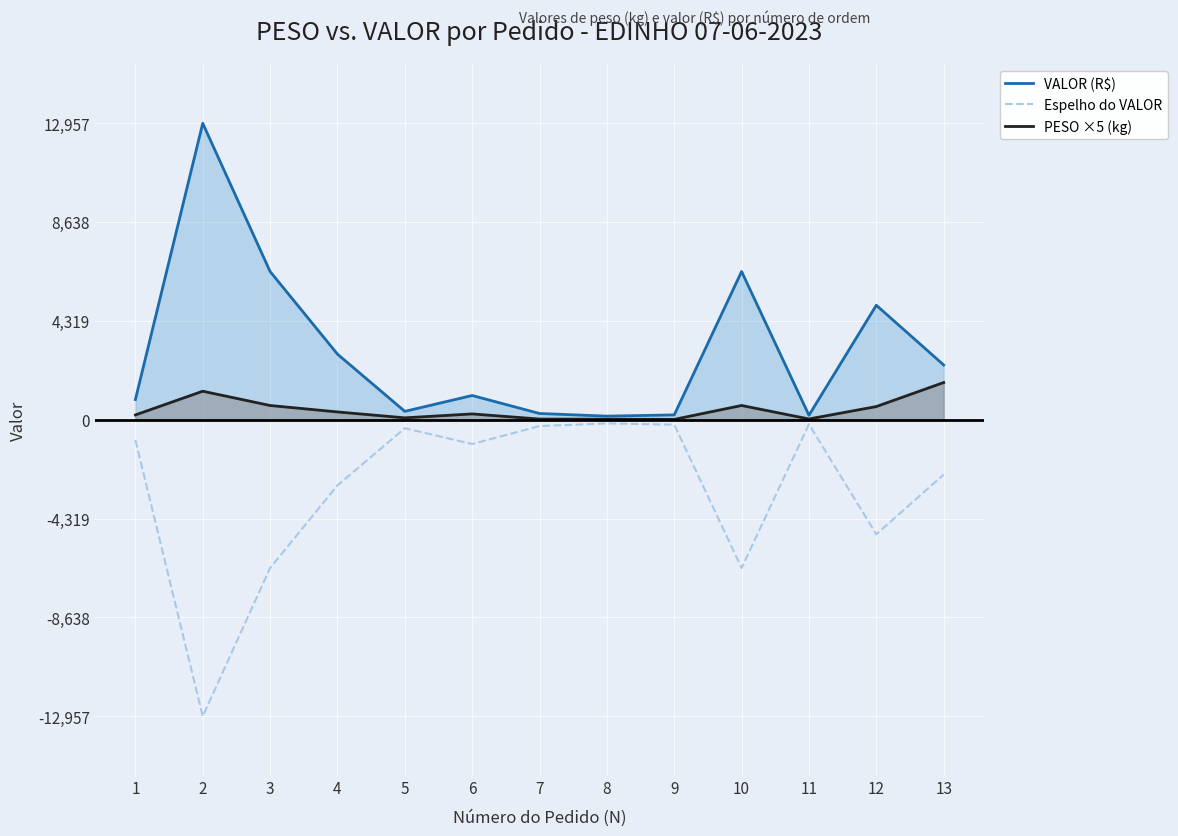

What is the average value of the VALOR (R$) series?

3026.1